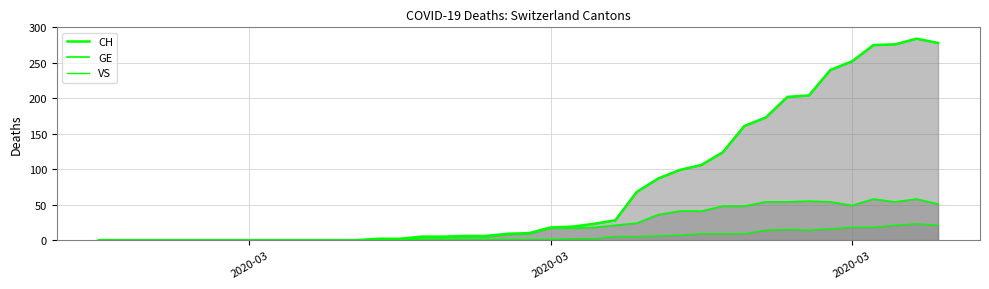

The value of GE at 2020-03 is 7. True or false?

False